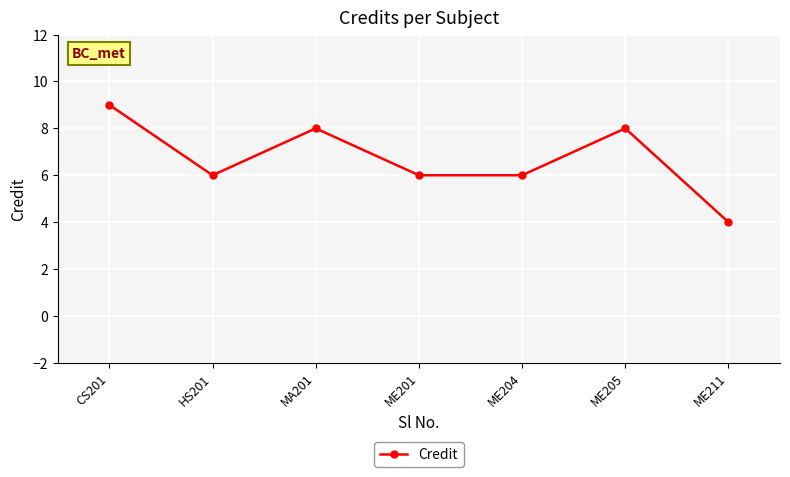

Reading right to left, transcribe all the data shown in this chart.

ME211=4	ME205=8	ME204=6	ME201=6	MA201=8	HS201=6	CS201=9